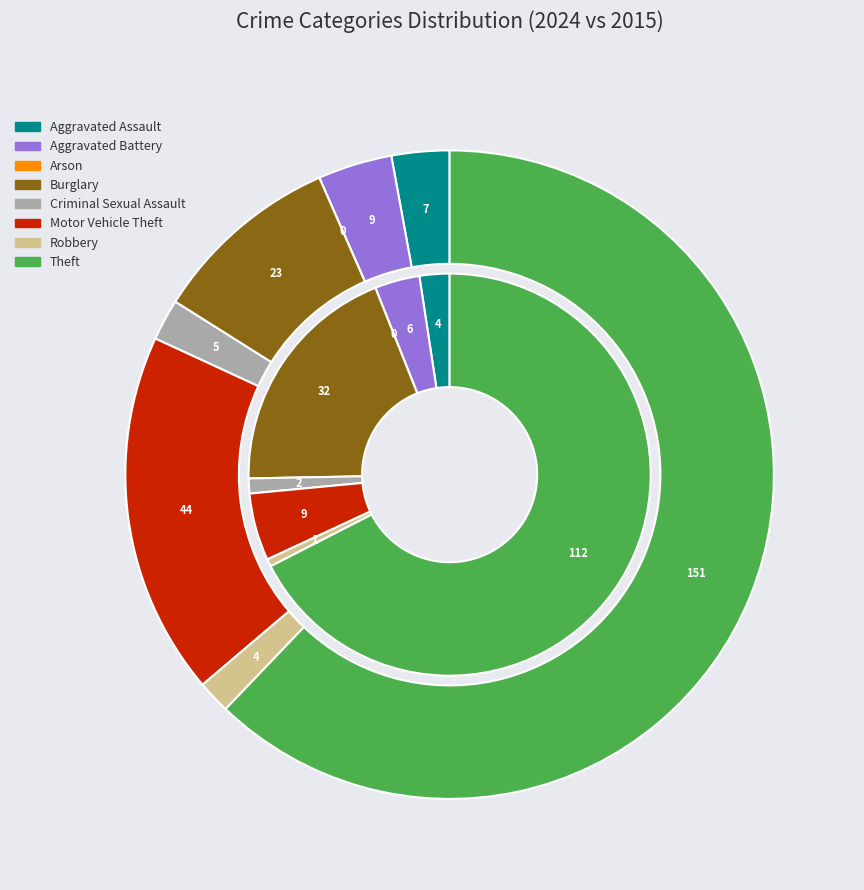

Is 6 the majority of the pie?

No